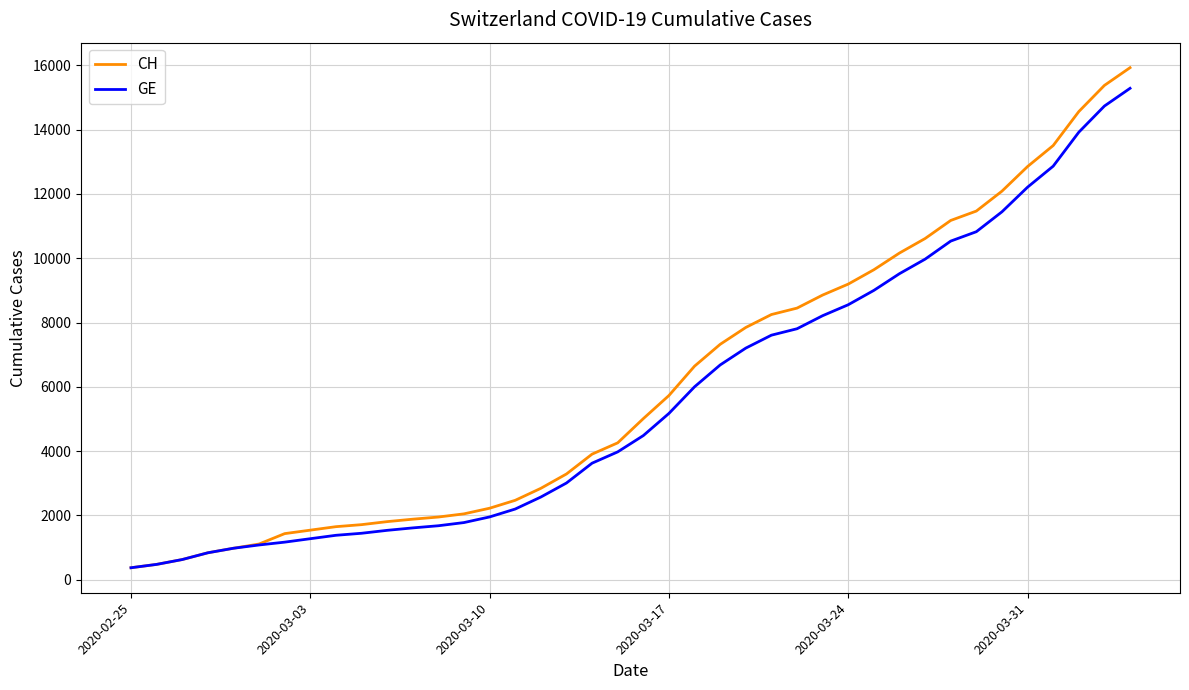

Which series has the largest range (max minus min)?

CH